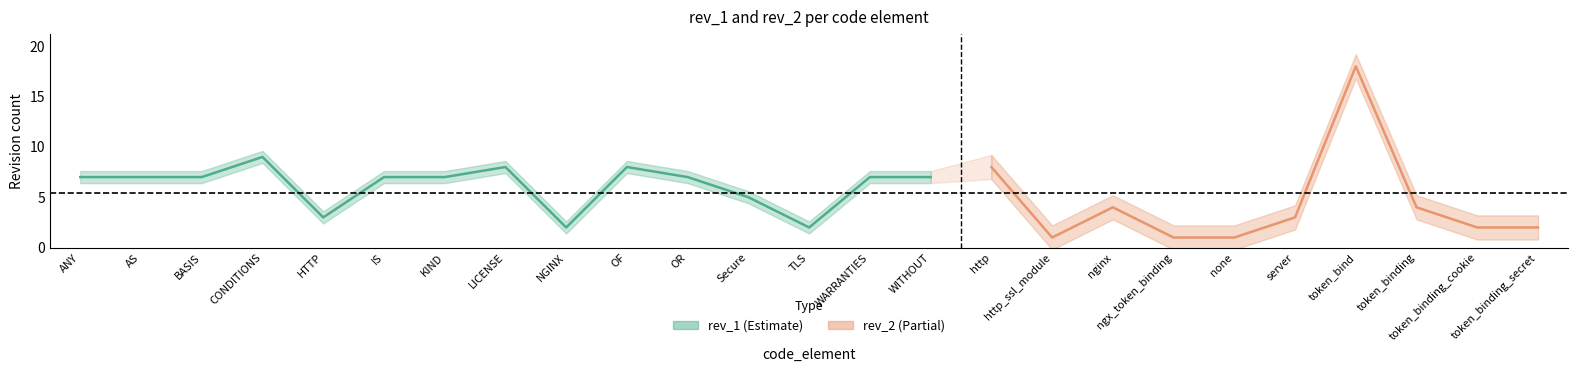

The value of rev_1 at Secure is 5. True or false?

True